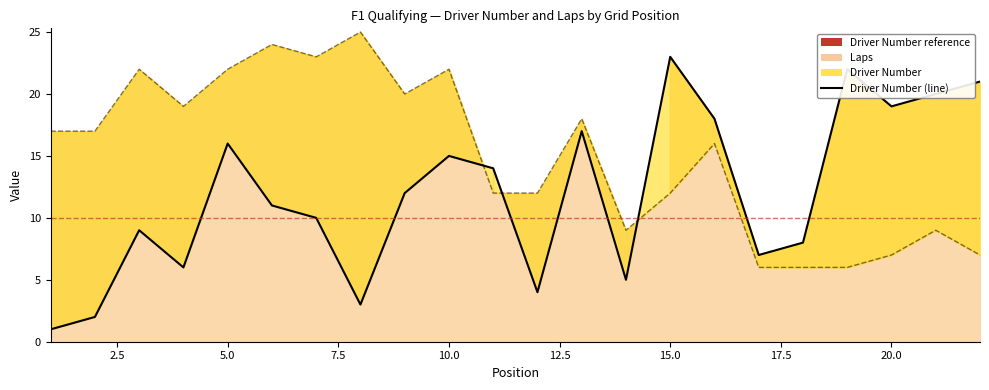

Does the chart have visible grid lines?

No